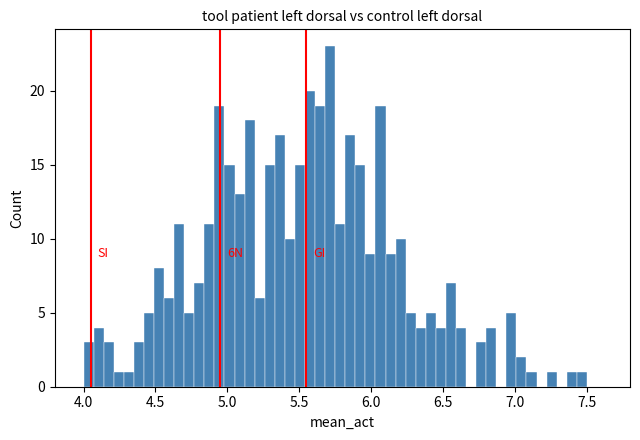

Read against the x-axis, roughly where is the centre of the tallest bar?

5.70